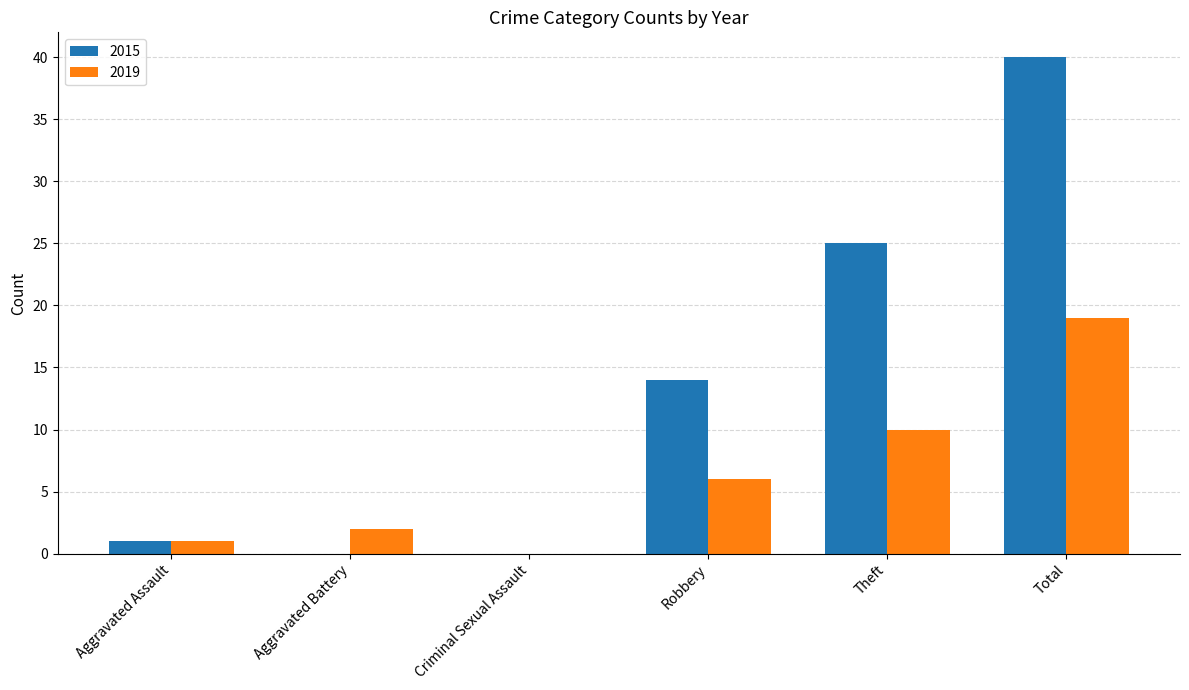

Reading right to left, extract all data points from this chart.

2015: 40	25	14	0	0	1
2019: 19	10	6	0	2	1